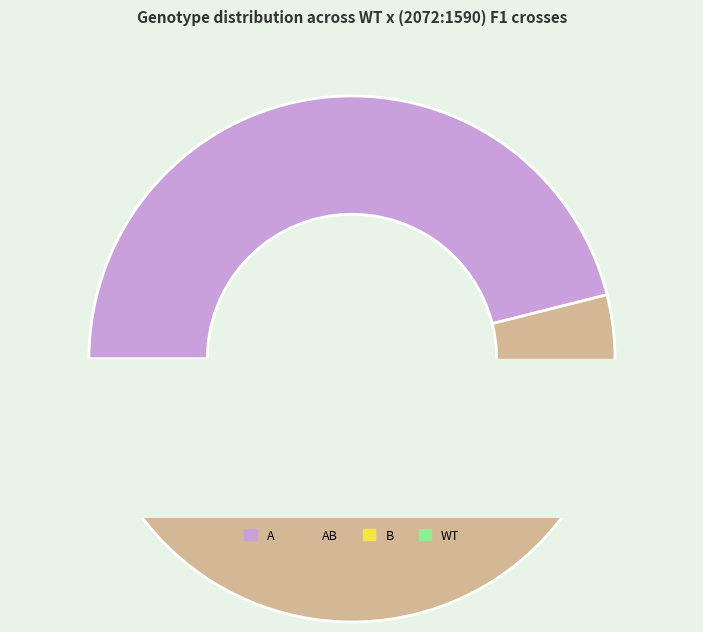

The B slice represents 13% of the pie. True or false?

False